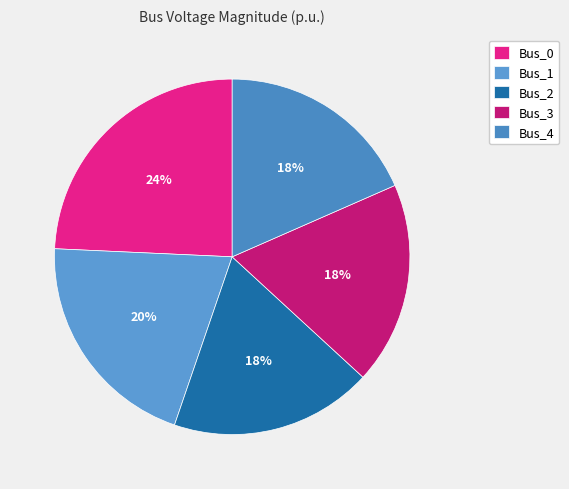

How many segments does this pie chart have?

5